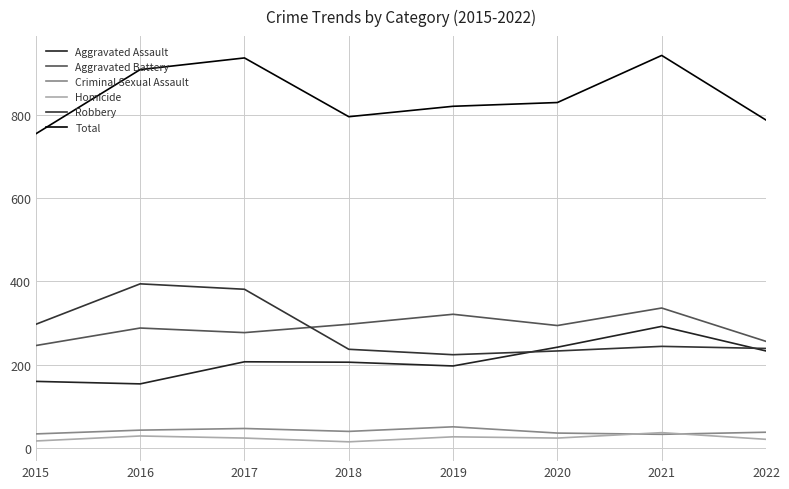

What is the value of the Aggravated Battery point at the 2nd from the left?

288